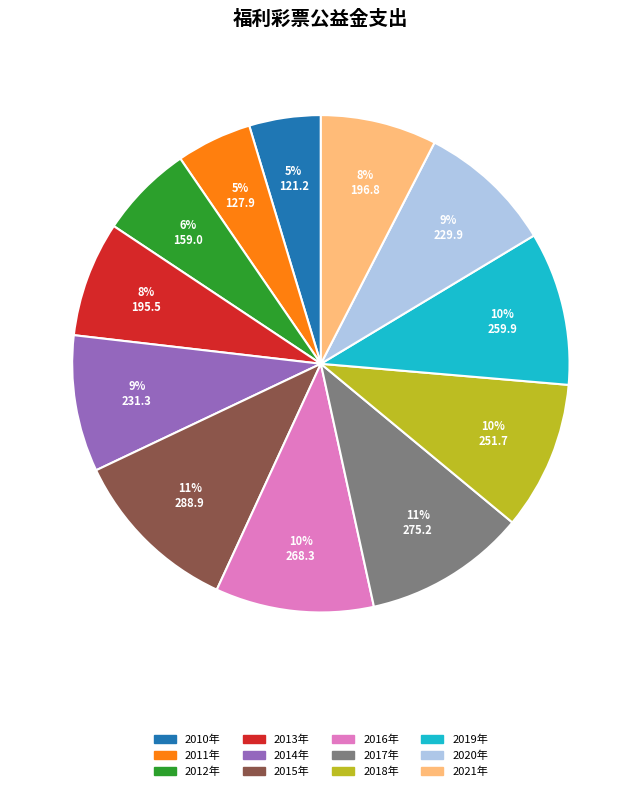

Which has a higher value, 2014年 or 2018年?

2018年